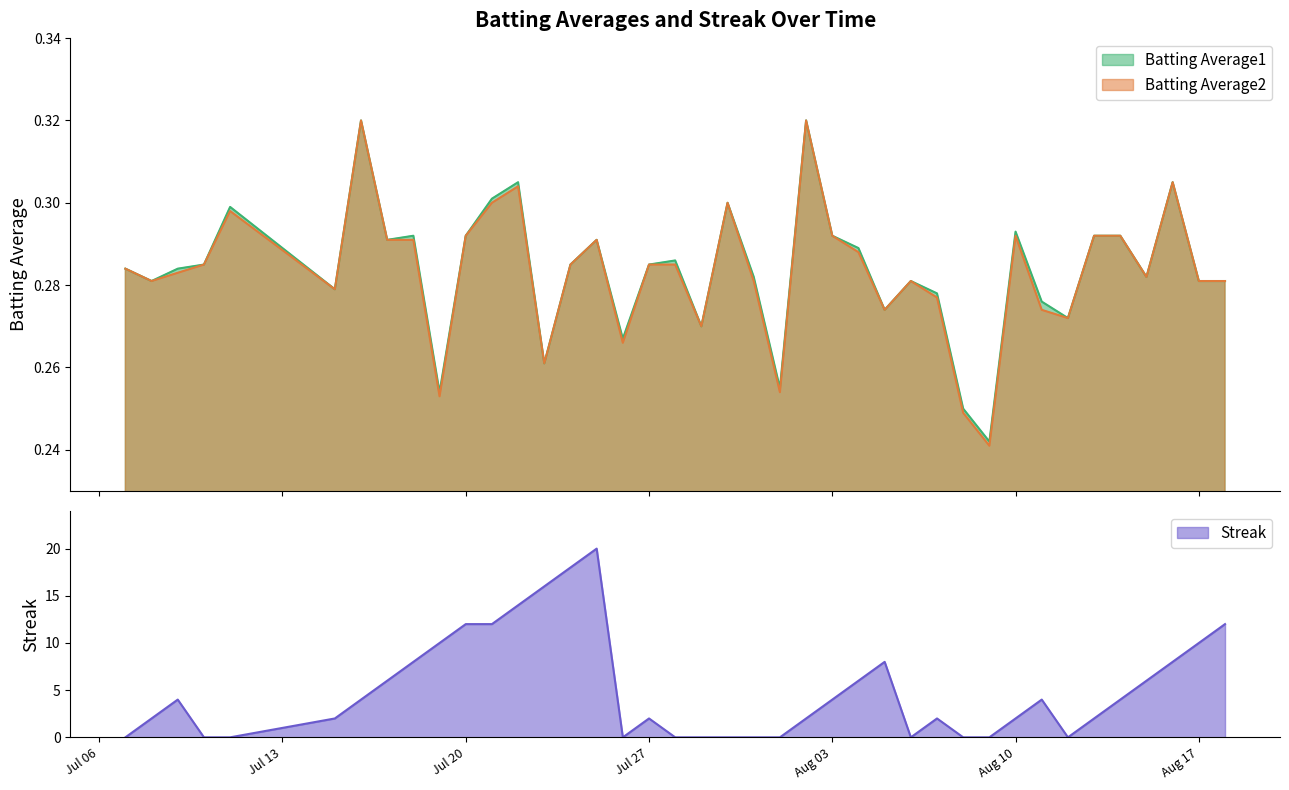

At which label is Batting Average1 closest to 0?

2010-08-09